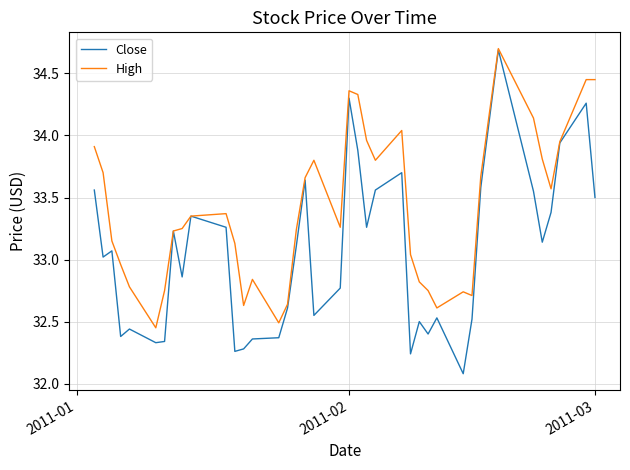

What is the lowest value of the Close series?

32.1